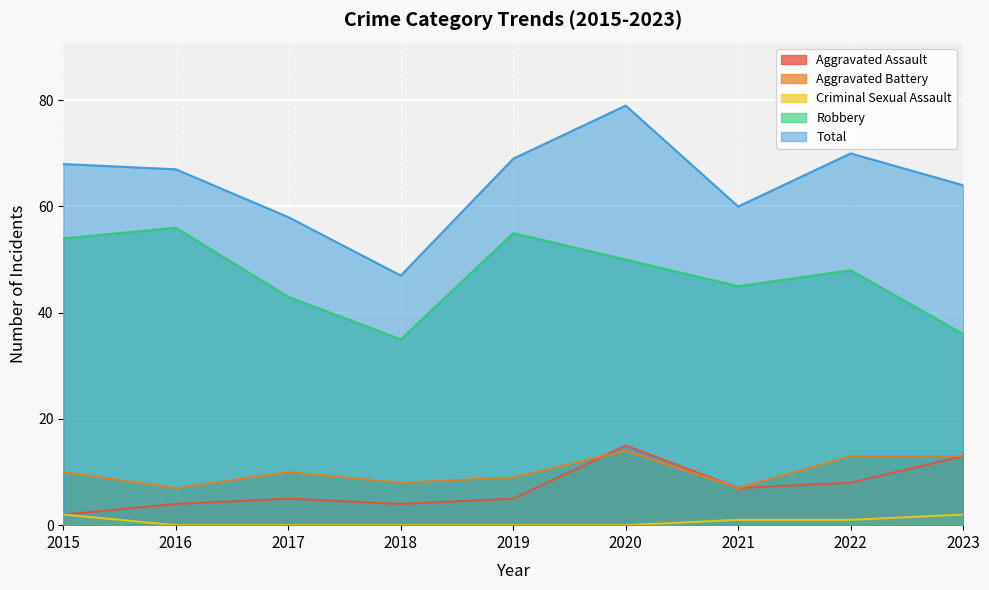

True or false: Aggravated Battery and Total intersect in this chart.

False